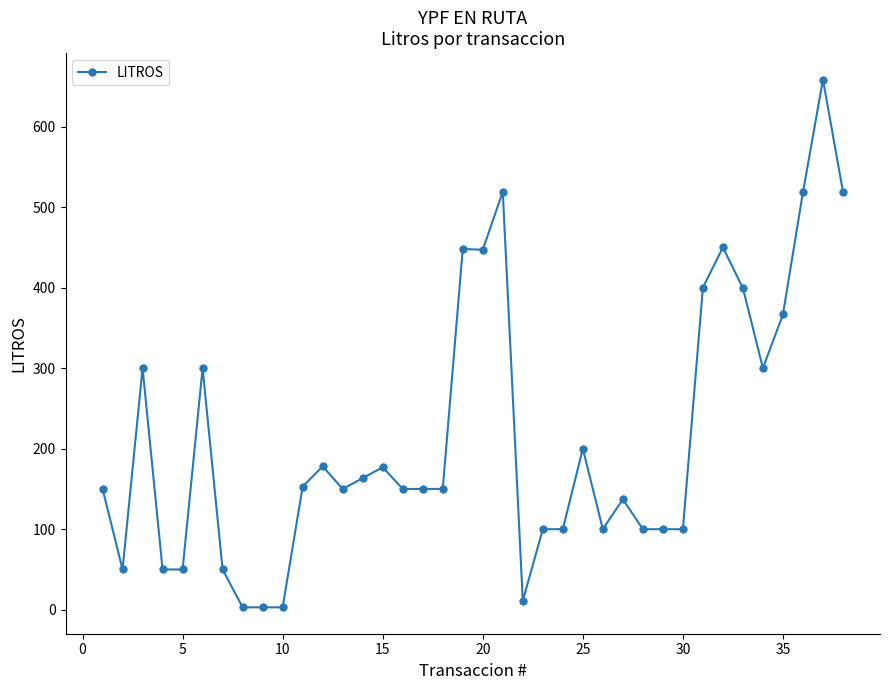

What is the value of the 28th point from the left?

100.0